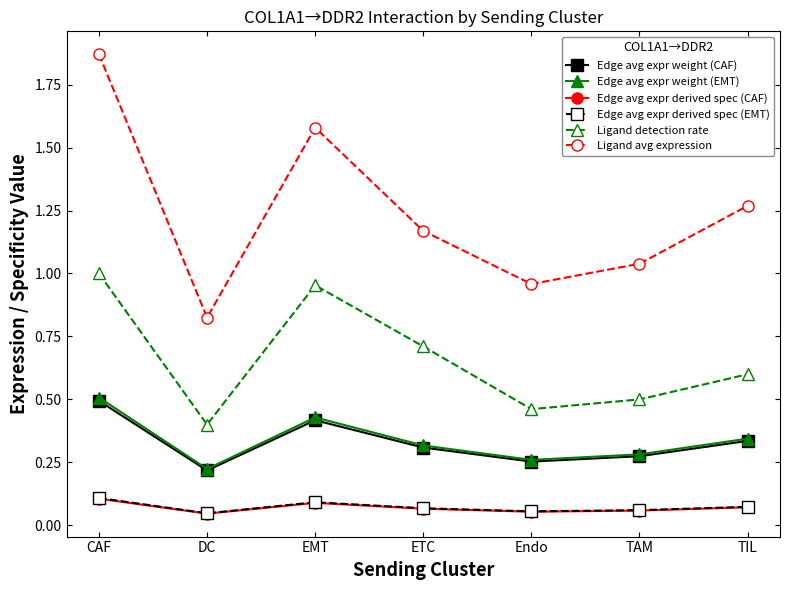

What is the label of the 1st point from the left?

CAF